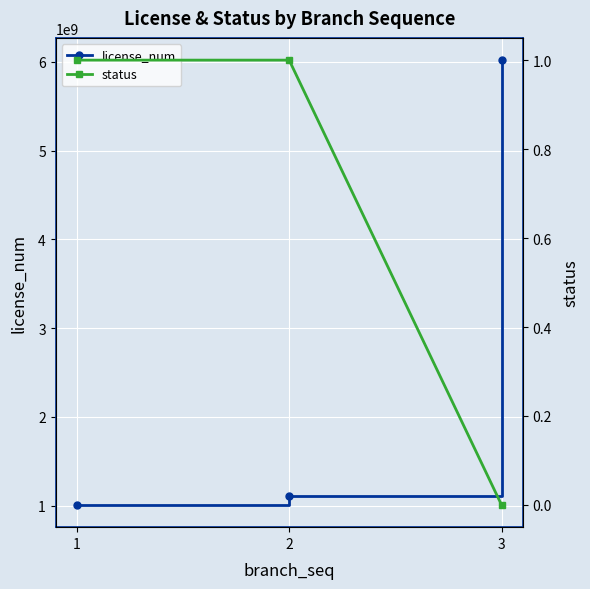

What are all the series names shown in the legend?

license_num, status